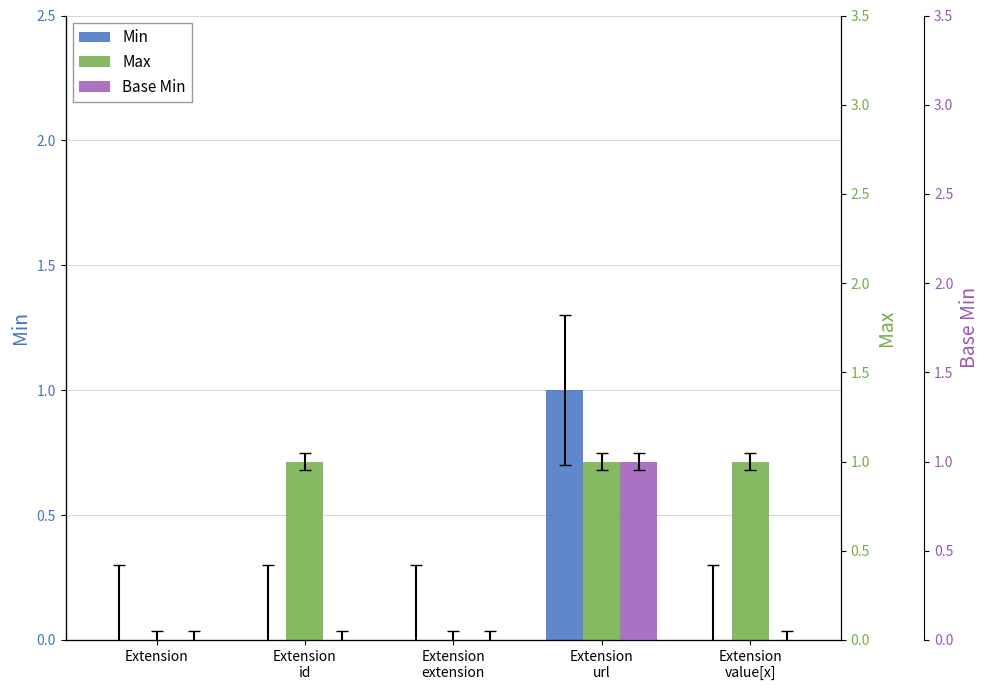

How many values in the Max series are below 1?

2